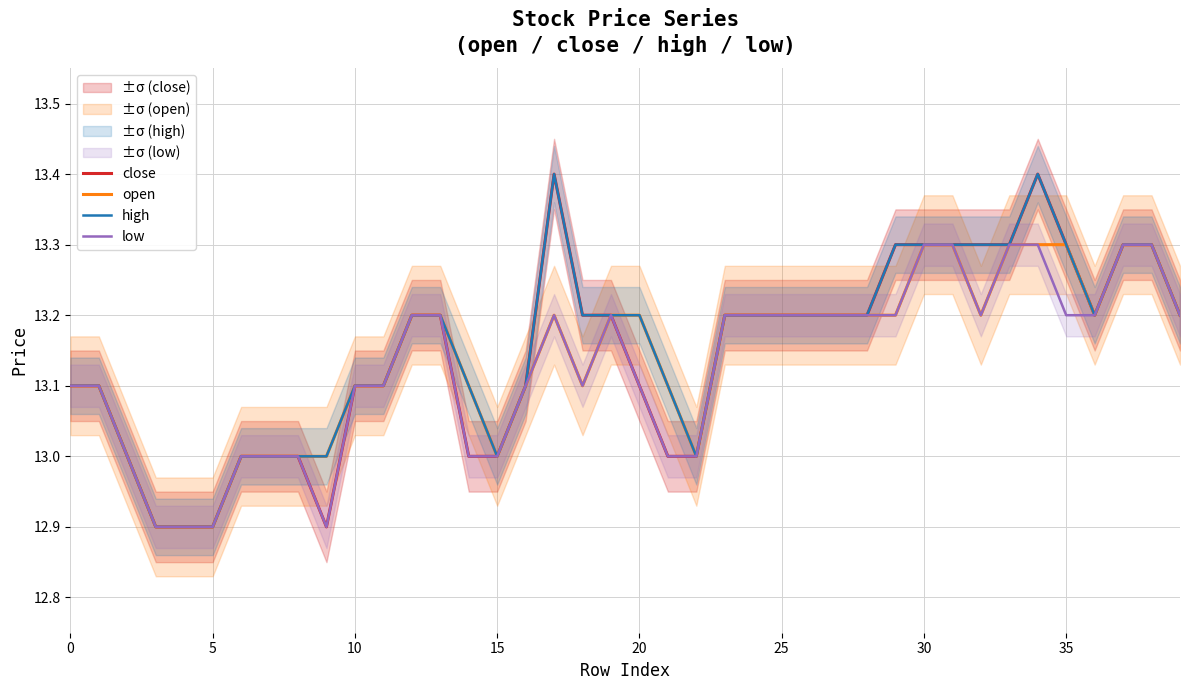

What is the label of the 24th point from the left?

23